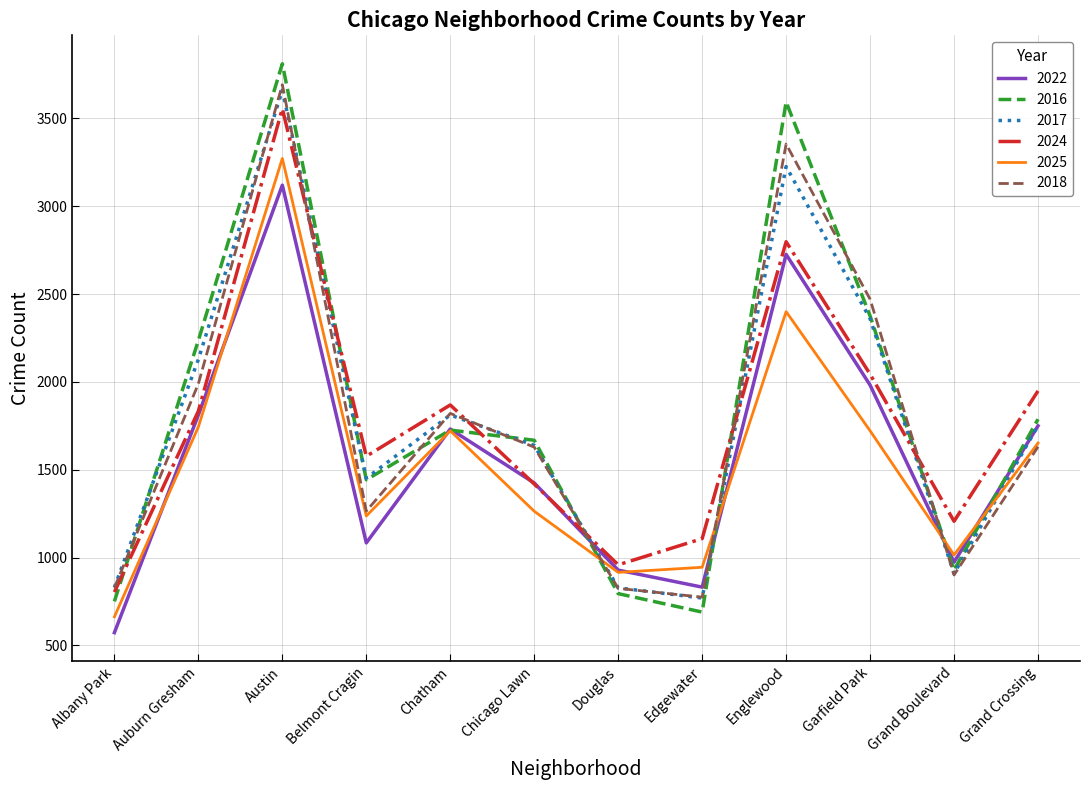

The value of 2018 at Austin is 838. True or false?

False